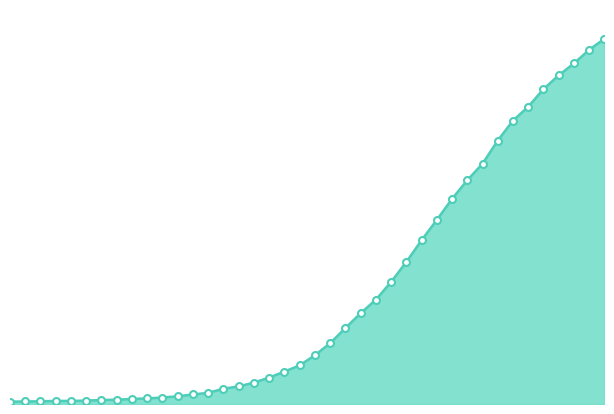

Reading left to right, extract all data points from this chart.

2020-02-27=13	2020-02-28=14	2020-02-29=15	2020-03-01=17	2020-03-02=17	2020-03-03=19	2020-03-04=22	2020-03-05=24	2020-03-06=28	2020-03-07=31	2020-03-08=36	2020-03-09=43	2020-03-10=53	2020-03-11=62	2020-03-12=85	2020-03-13=98	2020-03-14=119	2020-03-15=147	2020-03-16=180	2020-03-17=215	2020-03-18=271	2020-03-19=338	2020-03-20=422	2020-03-21=505	2020-03-22=580	2020-03-23=679	2020-03-24=790	2020-03-25=911	2020-03-26=1024	2020-03-27=1141	2020-03-28=1245	2020-03-29=1337	2020-03-30=1466	2020-03-31=1577	2020-04-01=1654	2020-04-02=1752	2020-04-03=1829	2020-04-04=1895	2020-04-05=1971	2020-04-06=2032